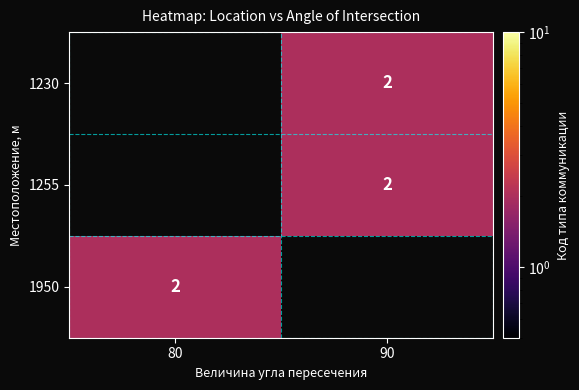

At which category does the chart reach its peak across all series?

90